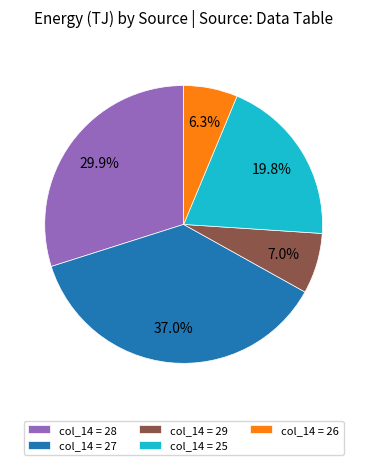

Is the sum of col_14 = 26 and col_14 = 29 greater than half?

No